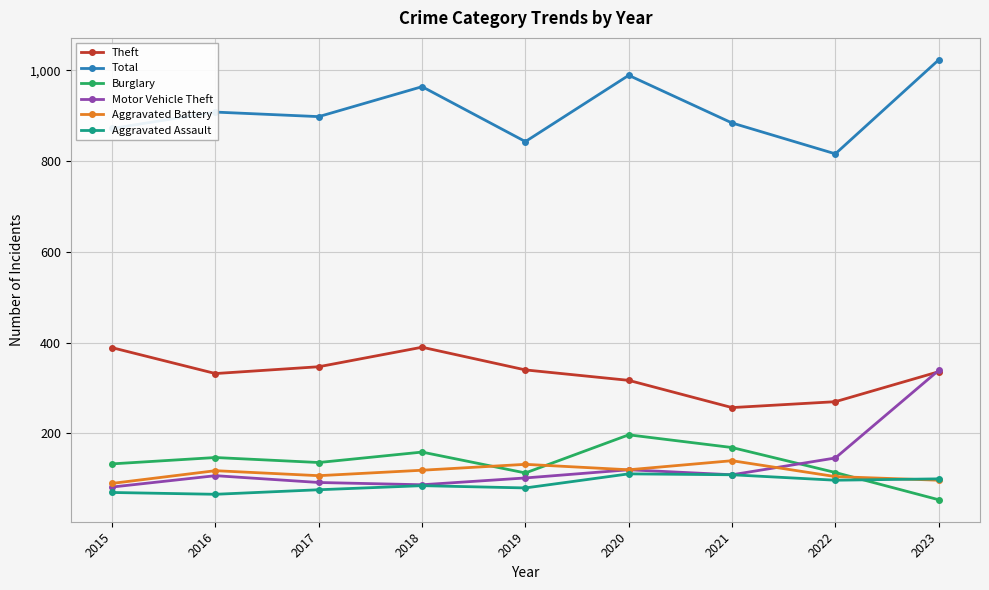

At which category is the sum across all series the highest?

2023